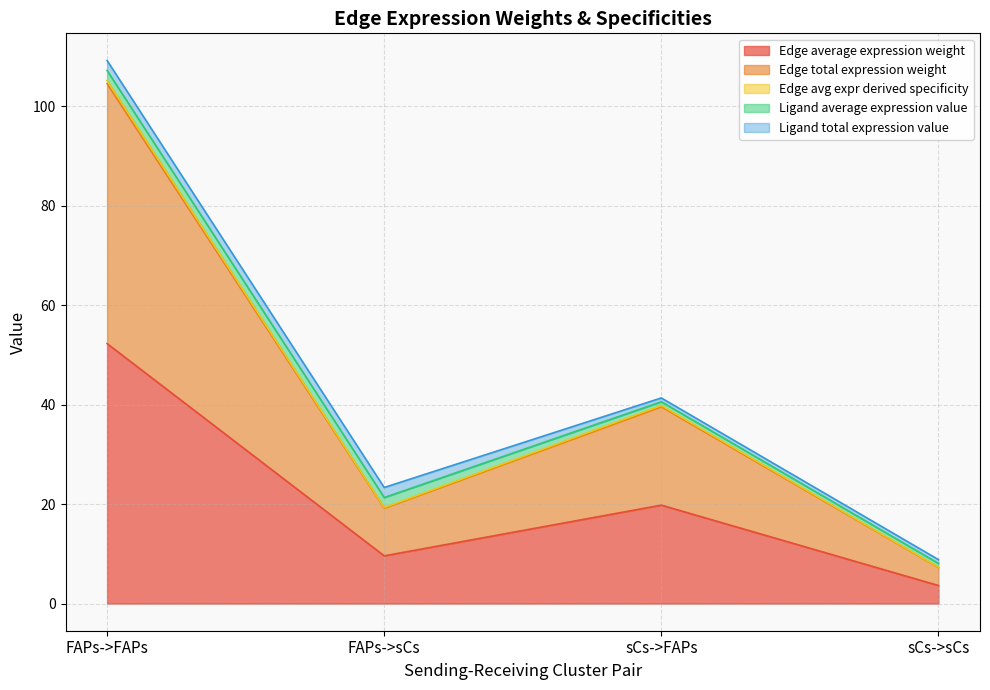

Is it true that Edge total expression weight equals 3.3 at sCs->sCs?

False